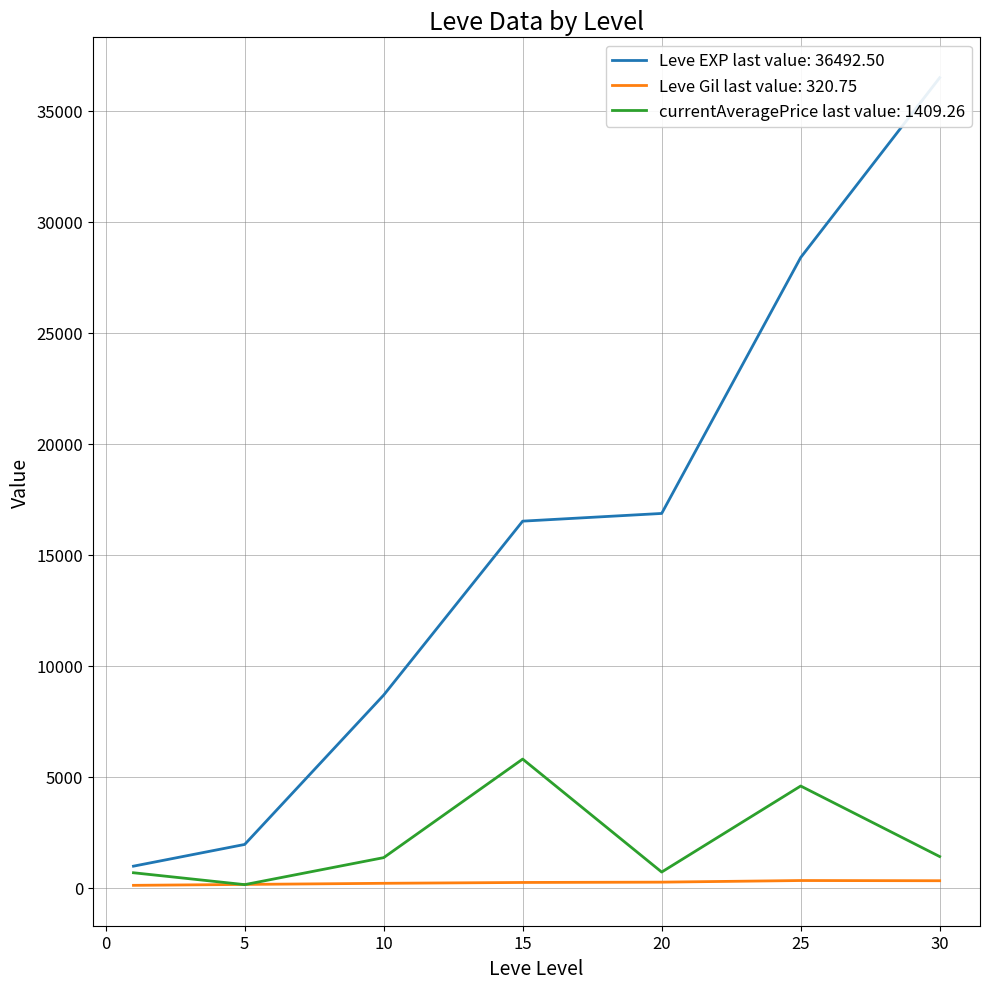

What is the spread (max minus min) of values at 30?

41038.0